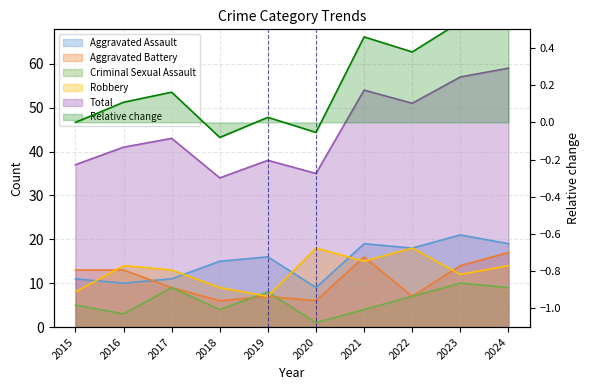

How many interior local valleys does the Criminal Sexual Assault series have?

3